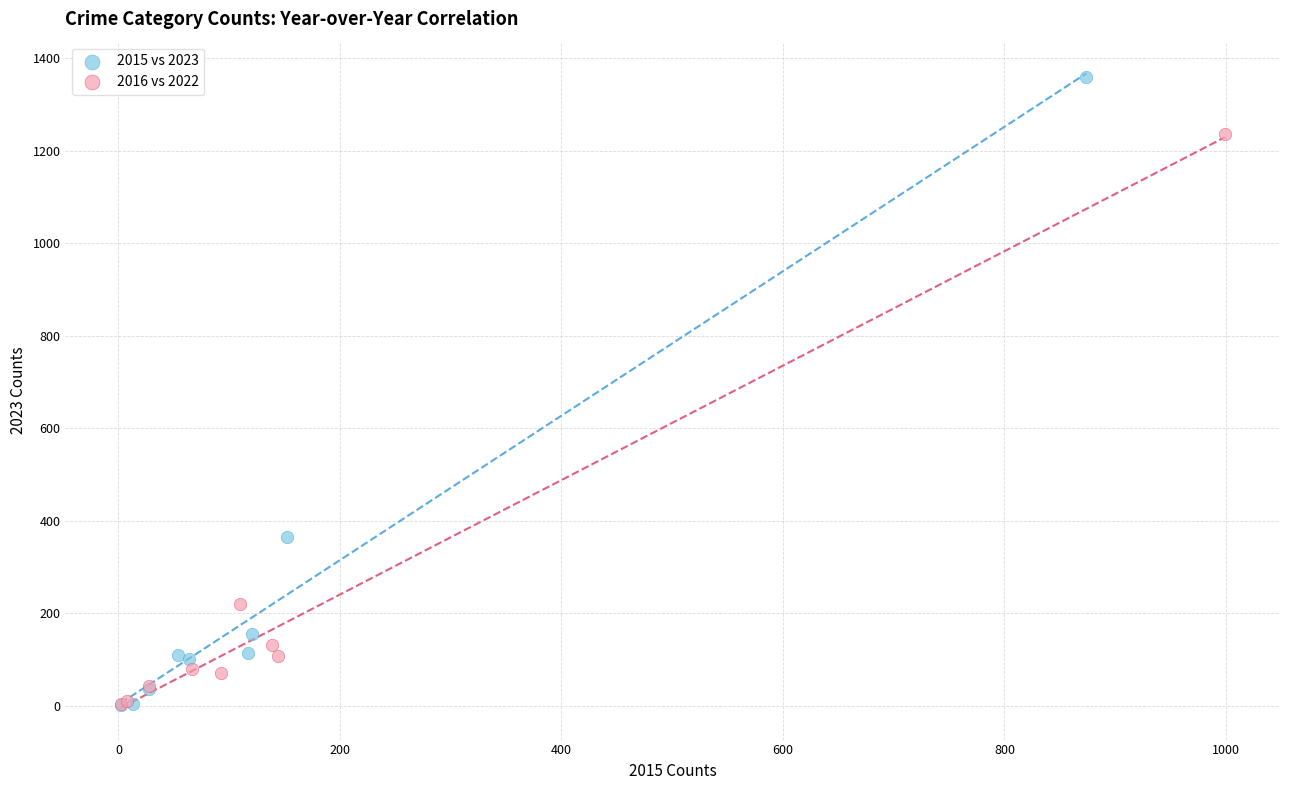

Which series reaches the maximum Y coordinate?

2015 vs 2023